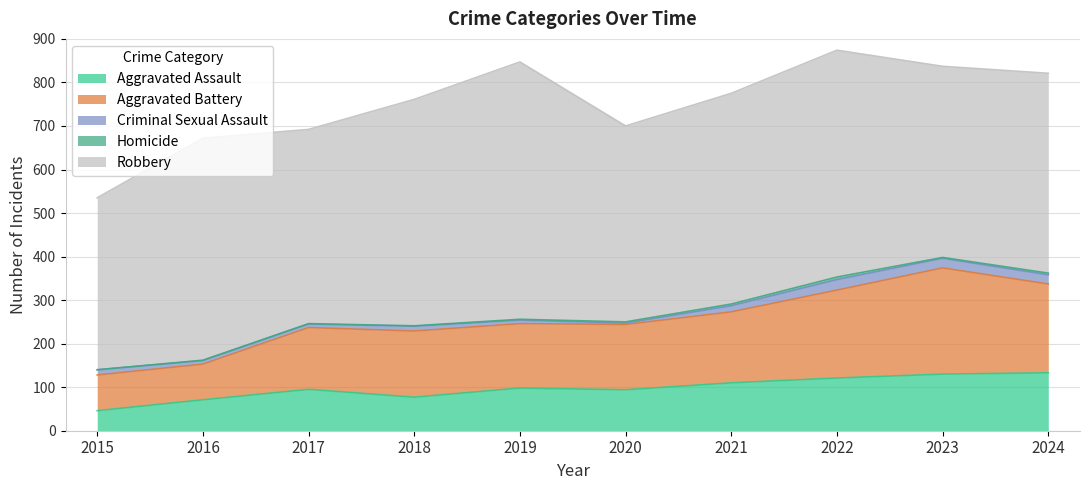

How many lines are shown in the chart?

5